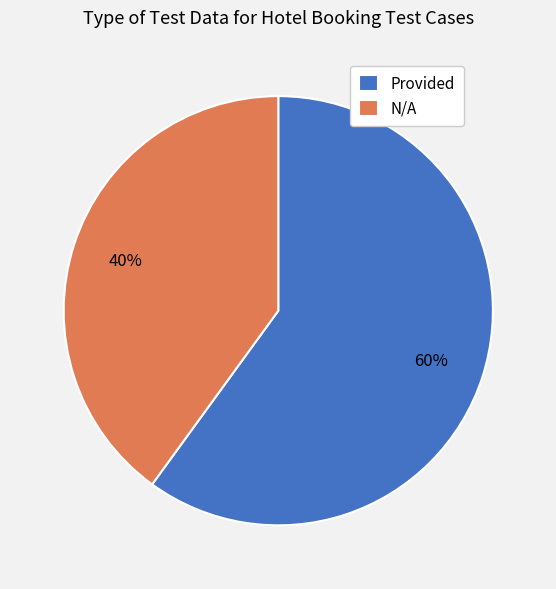

Which slice is the largest?

Provided